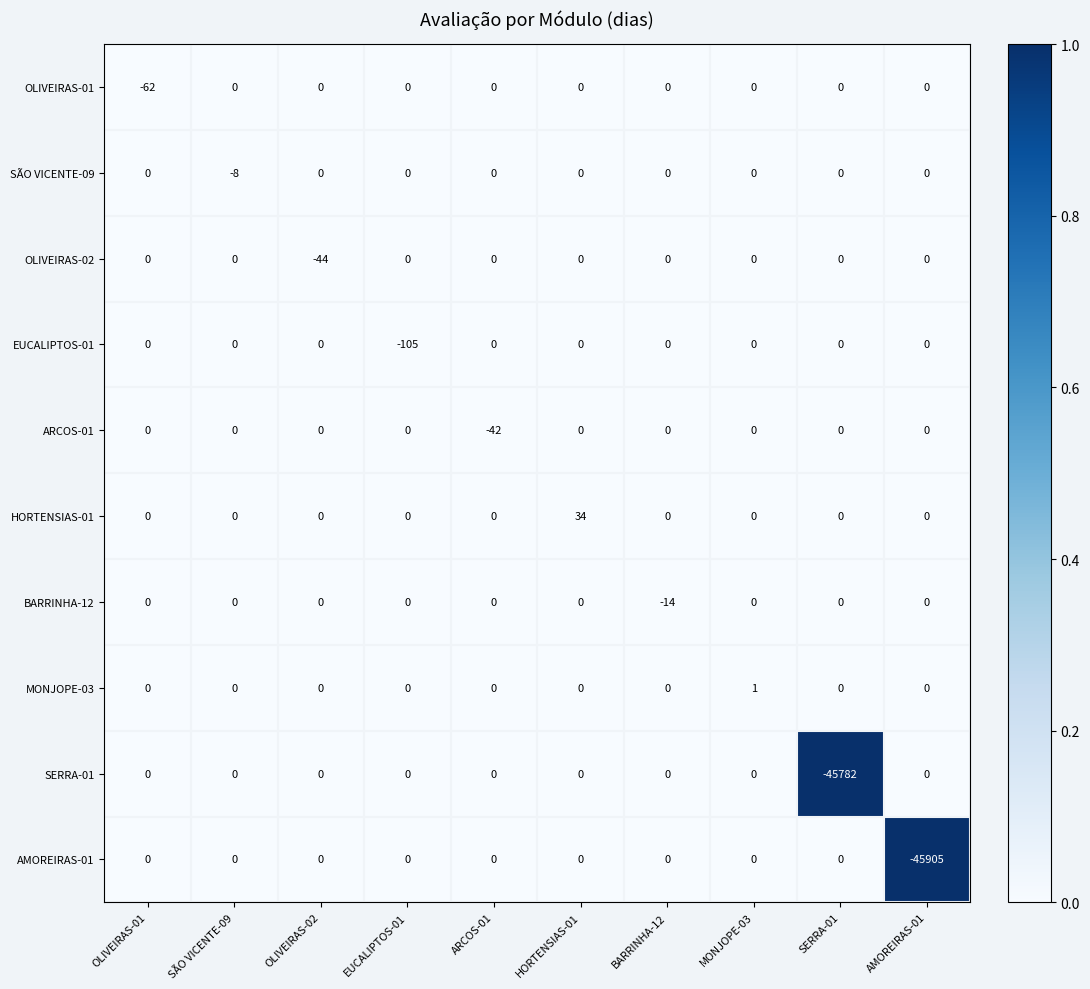

Count the SÃO VICENTE-09 values in the range 0 to 1.

9